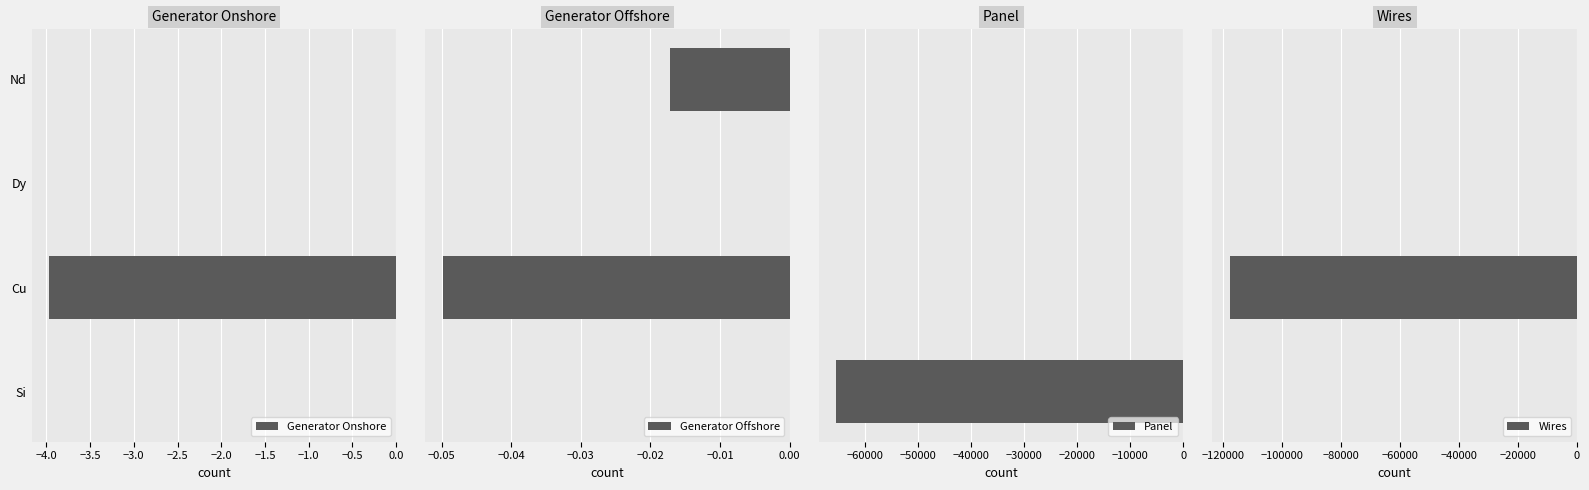

Is it true that Generator Onshore equals -4.0 at Cu?

True